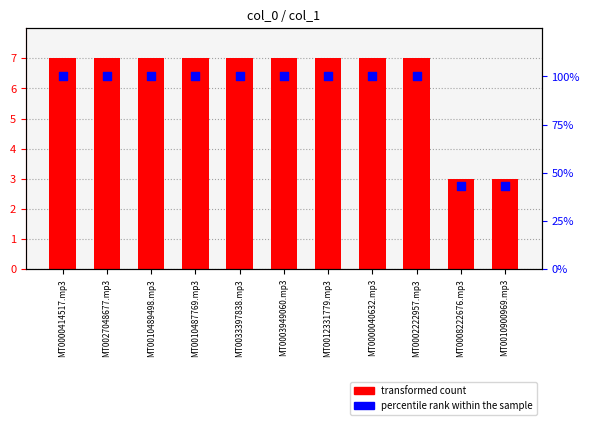

At how many categories does at least one series exceed 57?

9